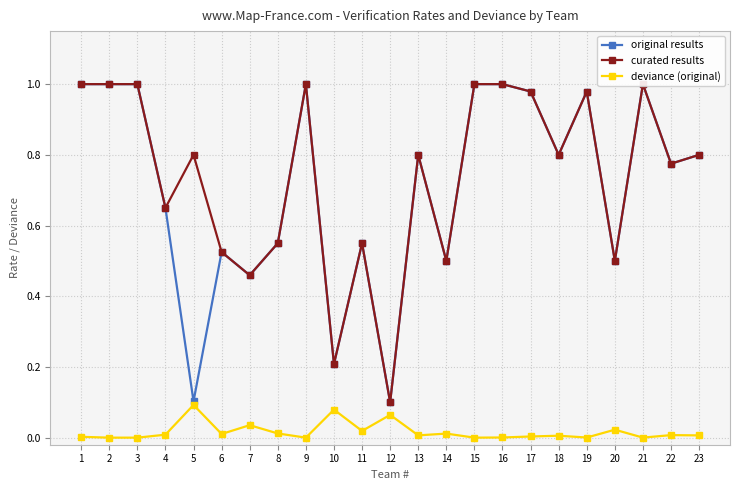

Does the chart have visible grid lines?

Yes